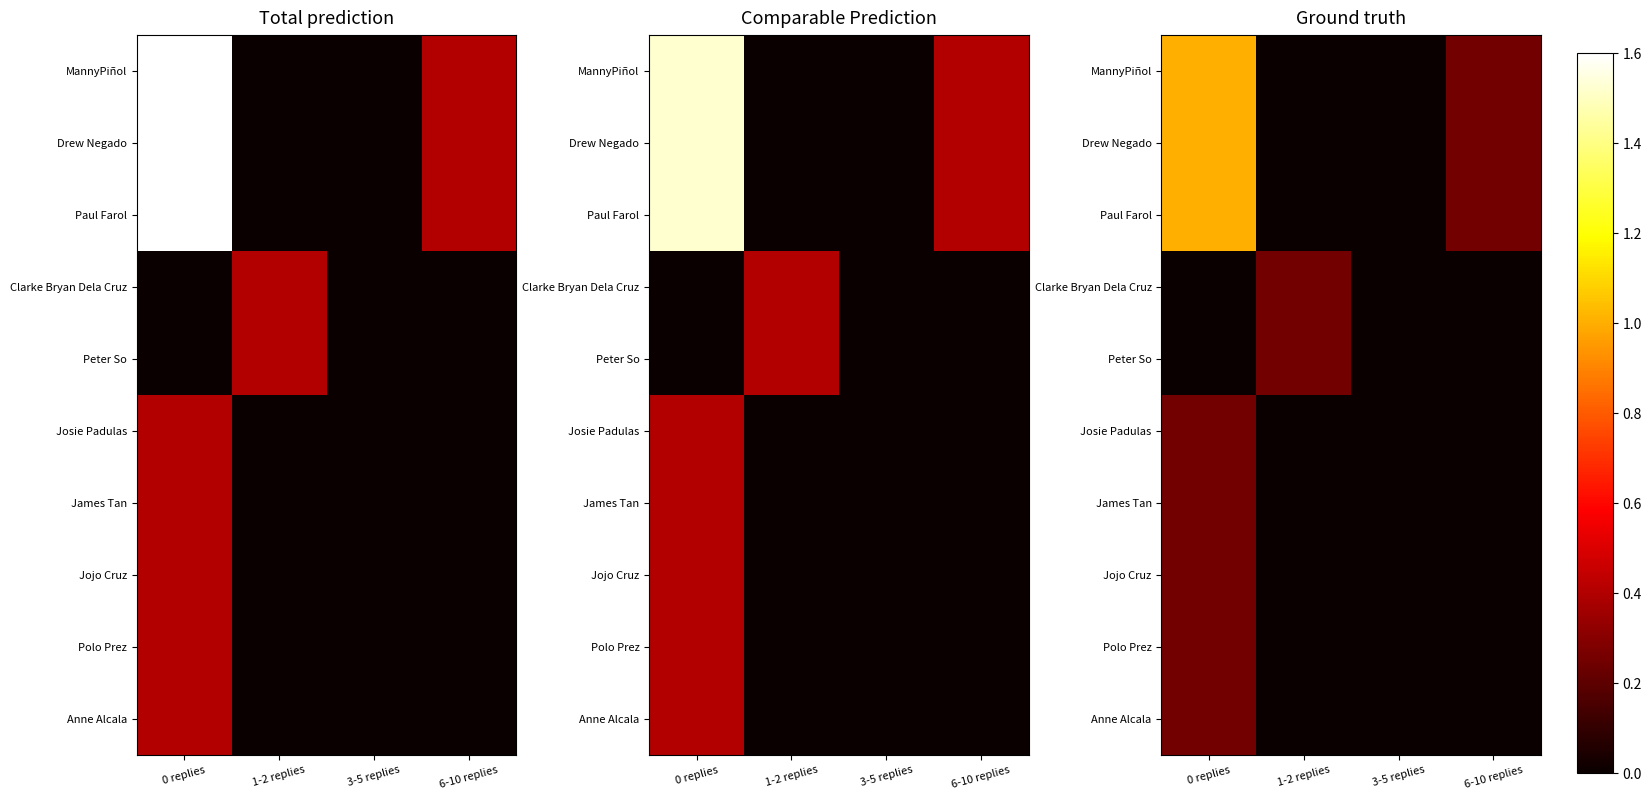

How many Jojo Cruz values are between 0 and 1?

4